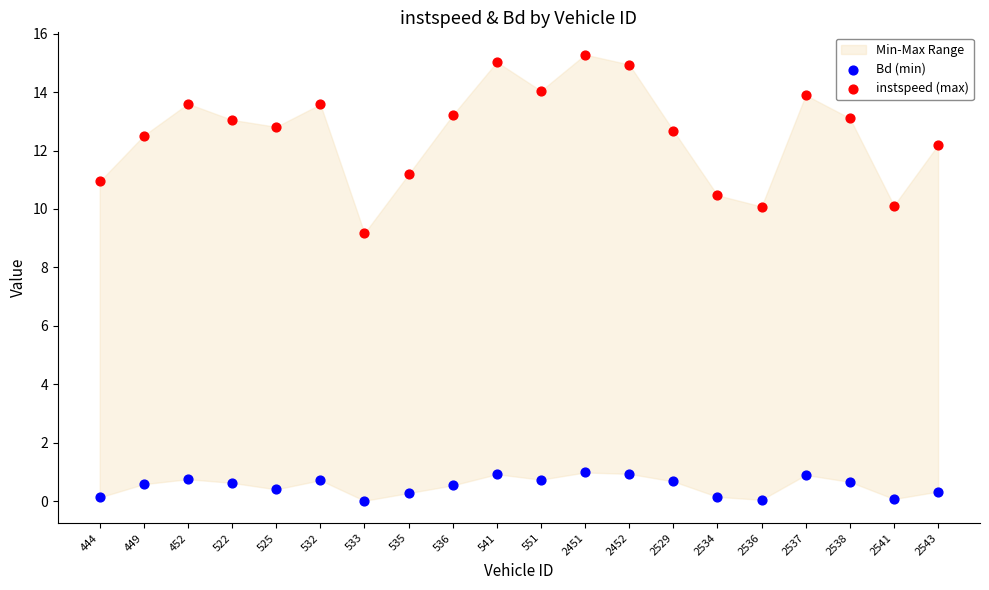

Which series has the widest spread of Y values?

instspeed (max)